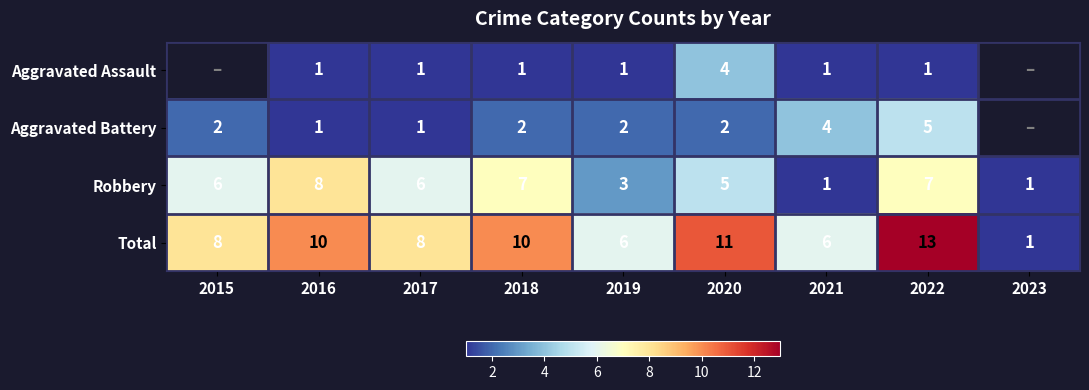

Which series changed the most between 2017 and 2018?

Total